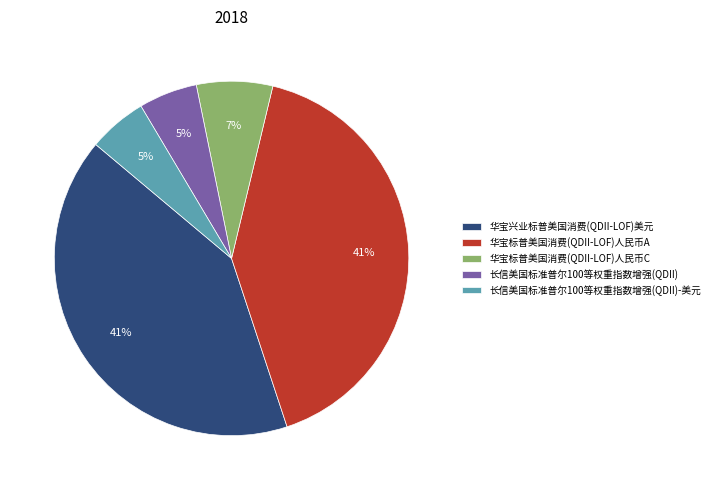

Is it true that 华宝兴业标普美国消费(QDII-LOF)美元 is 41% of the pie?

True